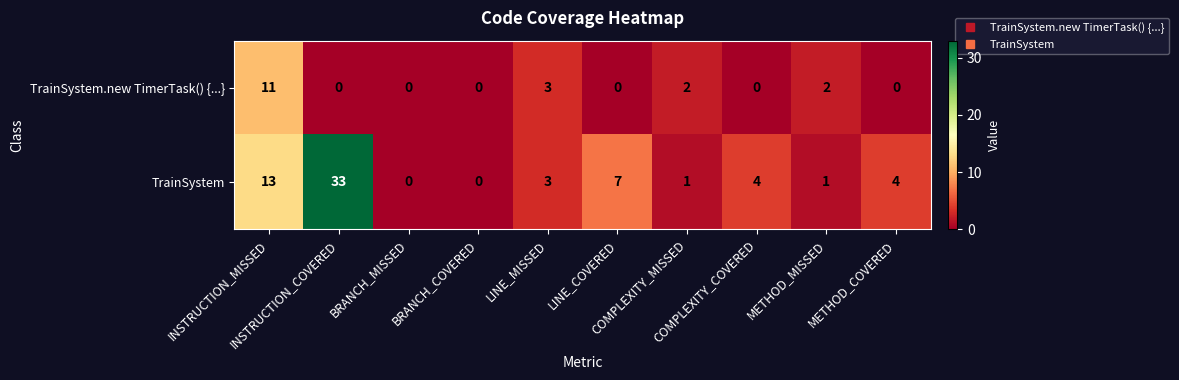

What is the difference between the second highest and minimum values in the TrainSystem.new TimerTask() {...} series?

3